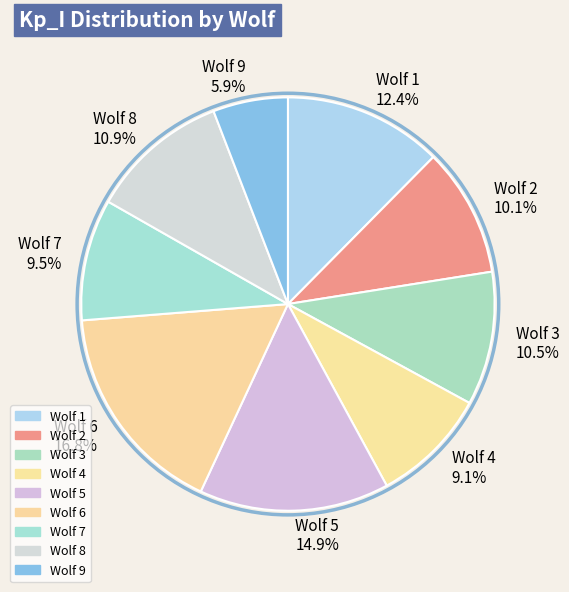

Count the number of slices in the pie.

9